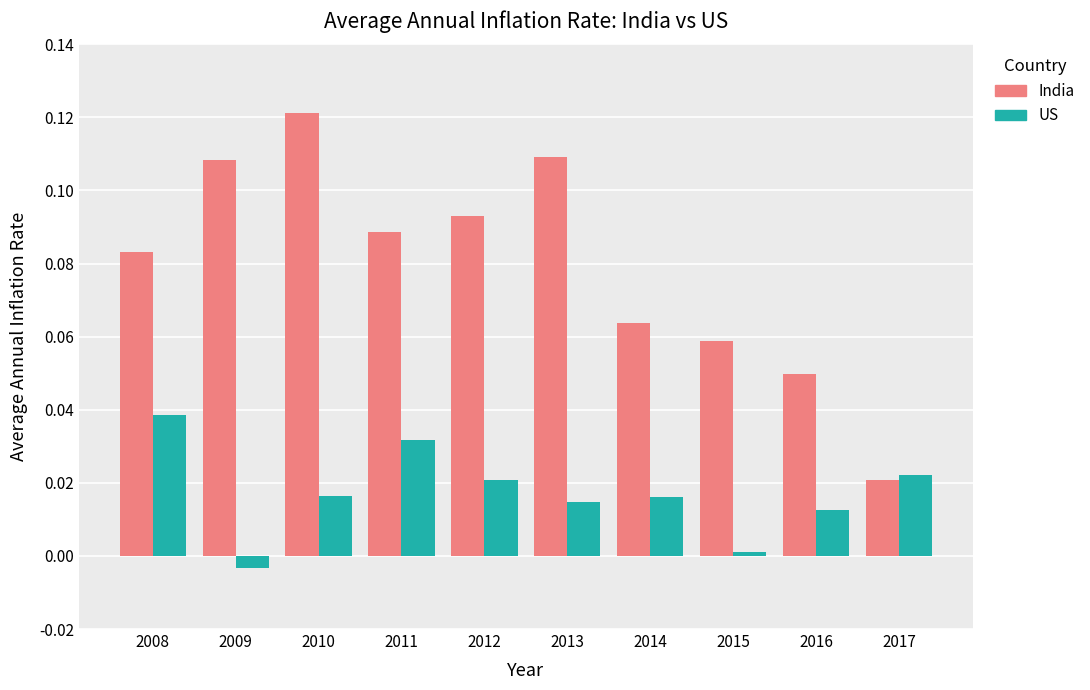

List the series in order of their peak value, highest first.

India, US